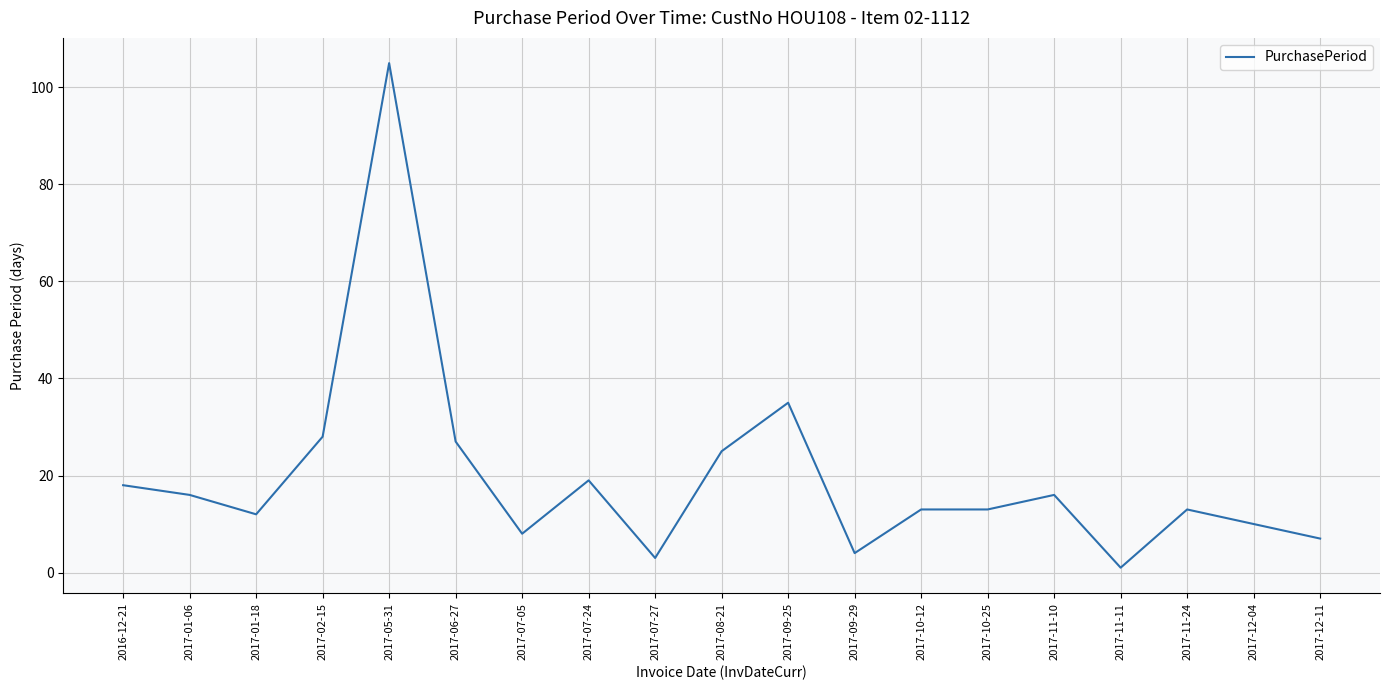

True or false: the data has more than 0 interior local peaks.

True